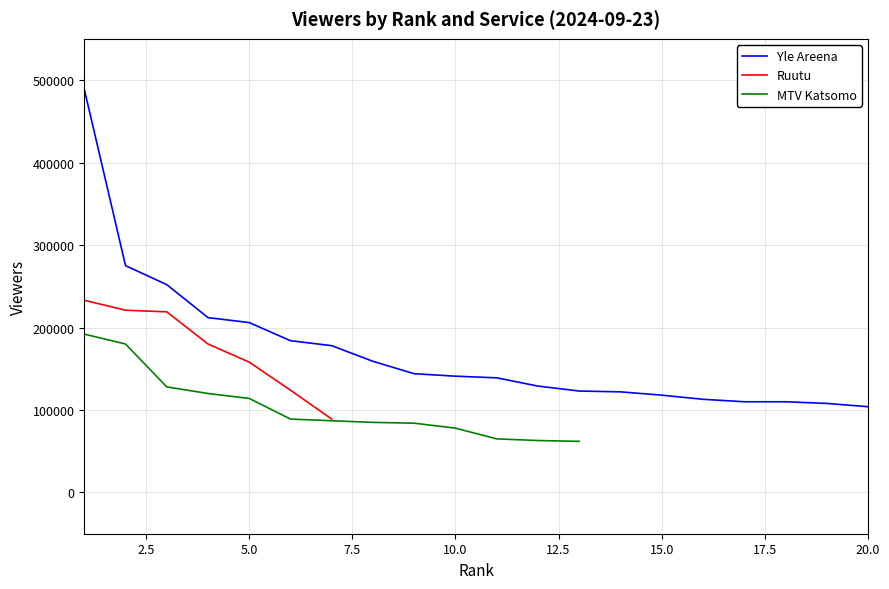

What is the minimum value for Yle Areena?

104000